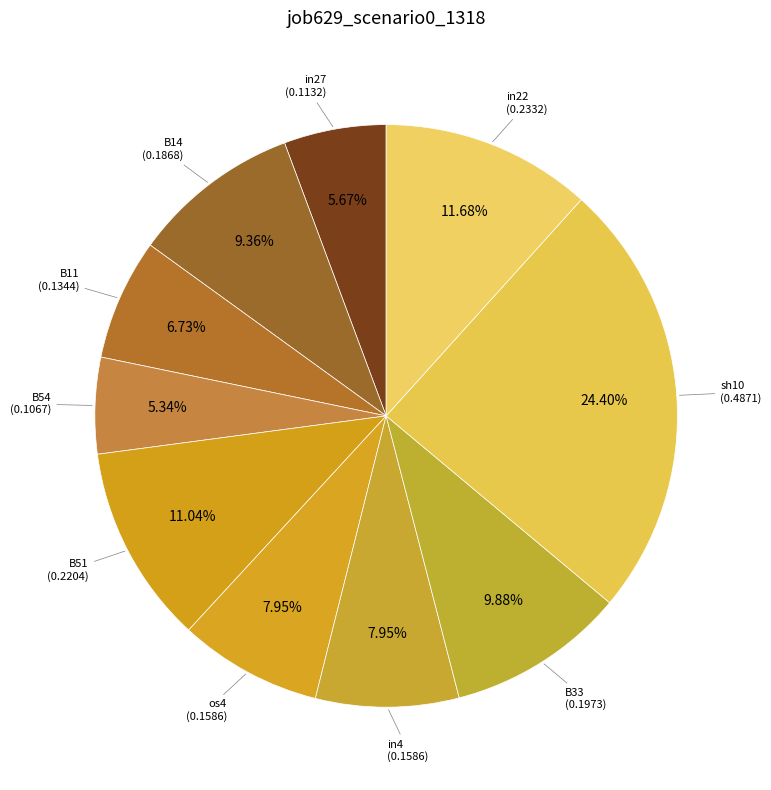

How many slices are in this pie chart?

10